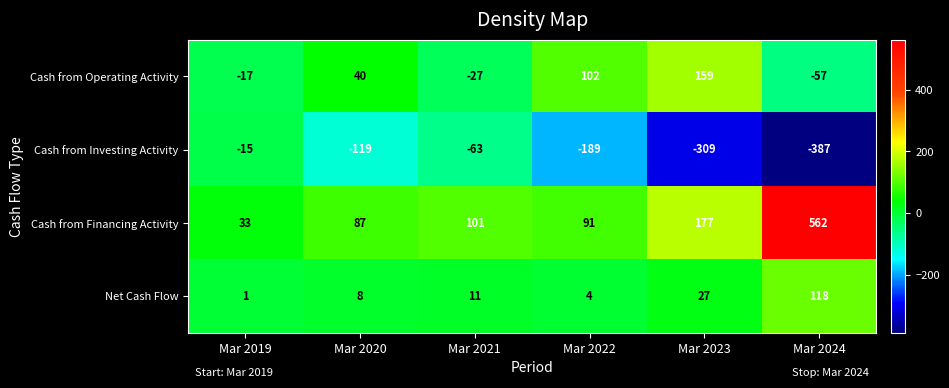

Reading right to left, what are all the values shown in this chart?

Cash from Operating Activity: Mar 2024=-57	Mar 2023=159	Mar 2022=102	Mar 2021=-27	Mar 2020=40	Mar 2019=-17
Cash from Investing Activity: Mar 2024=-387	Mar 2023=-309	Mar 2022=-189	Mar 2021=-63	Mar 2020=-119	Mar 2019=-15
Cash from Financing Activity: Mar 2024=562	Mar 2023=177	Mar 2022=91	Mar 2021=101	Mar 2020=87	Mar 2019=33
Net Cash Flow: Mar 2024=118	Mar 2023=27	Mar 2022=4	Mar 2021=11	Mar 2020=8	Mar 2019=1